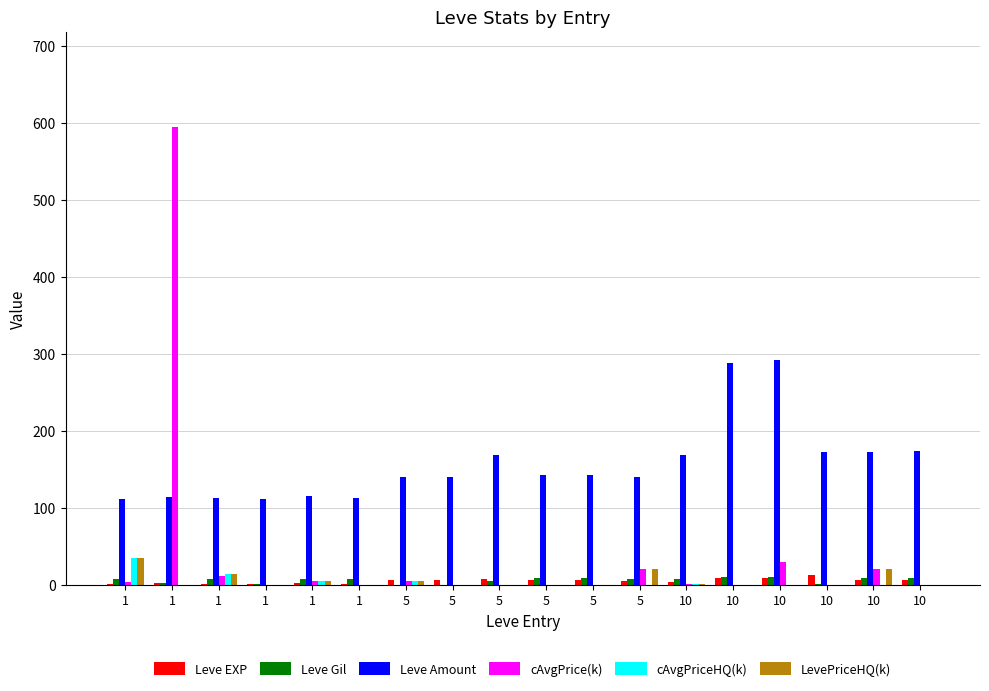

Reading left to right, what are all the values shown in this chart?

Leve EXP: 1.0	2.0	1.0	1.0	2.0	1.0	6.0	6.0	8.0	6.0	6.0	5.0	3.0	9.0	9.0	13.0	6.0	6.0
Leve Gil: 6.9	2.2	6.9	1.6	7.4	6.9	0.3	0.3	4.6	8.4	8.4	7.3	7.8	9.9	9.9	0.9	8.8	8.8
Leve Amount: 112.0	114.0	113.0	112.0	115.0	113.0	140.0	140.0	169.0	142.0	142.0	140.0	168.0	288.0	292.0	172.0	173.0	174.0
cAvgPrice(k): 3.3	595.0	11.6	0.0	5.0	0.2	5.0	0.0	0.0	0.0	0.0	20.0	0.3	0.0	30.0	0.0	20.0	0.0
cAvgPriceHQ(k): 35.0	0.0	14.1	0.0	5.0	0.0	5.0	0.0	0.0	0.0	0.0	0.0	0.3	0.0	0.0	0.0	0.0	0.0
LevePriceHQ(k): 35.0	0.0	14.1	0.0	5.0	0.0	5.0	0.0	0.0	0.0	0.0	20.0	0.3	0.0	0.0	0.0	20.0	0.0